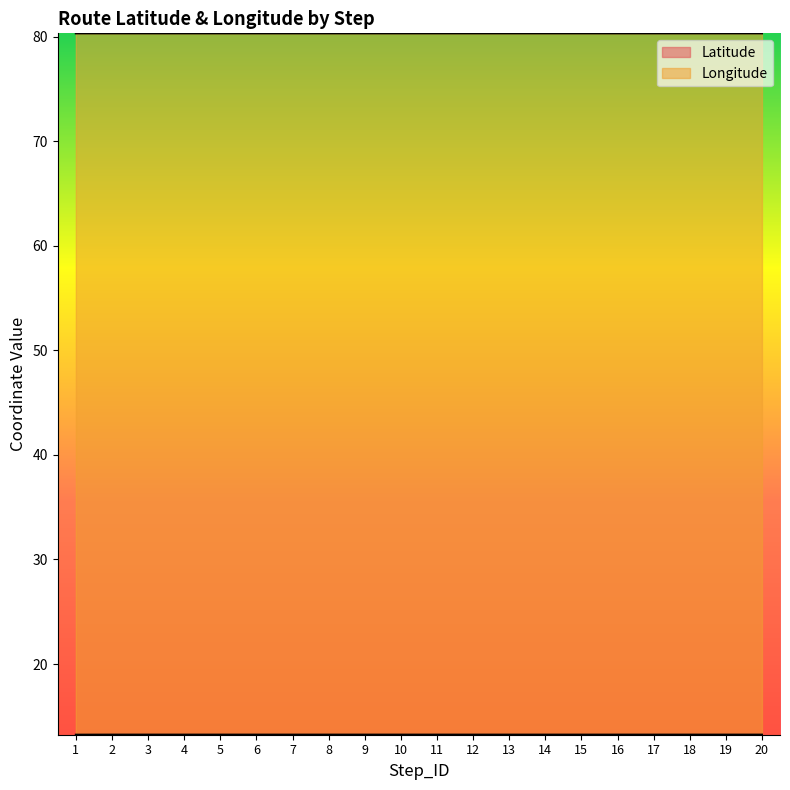

Count the Longitude values in the range 80 to 81.

20